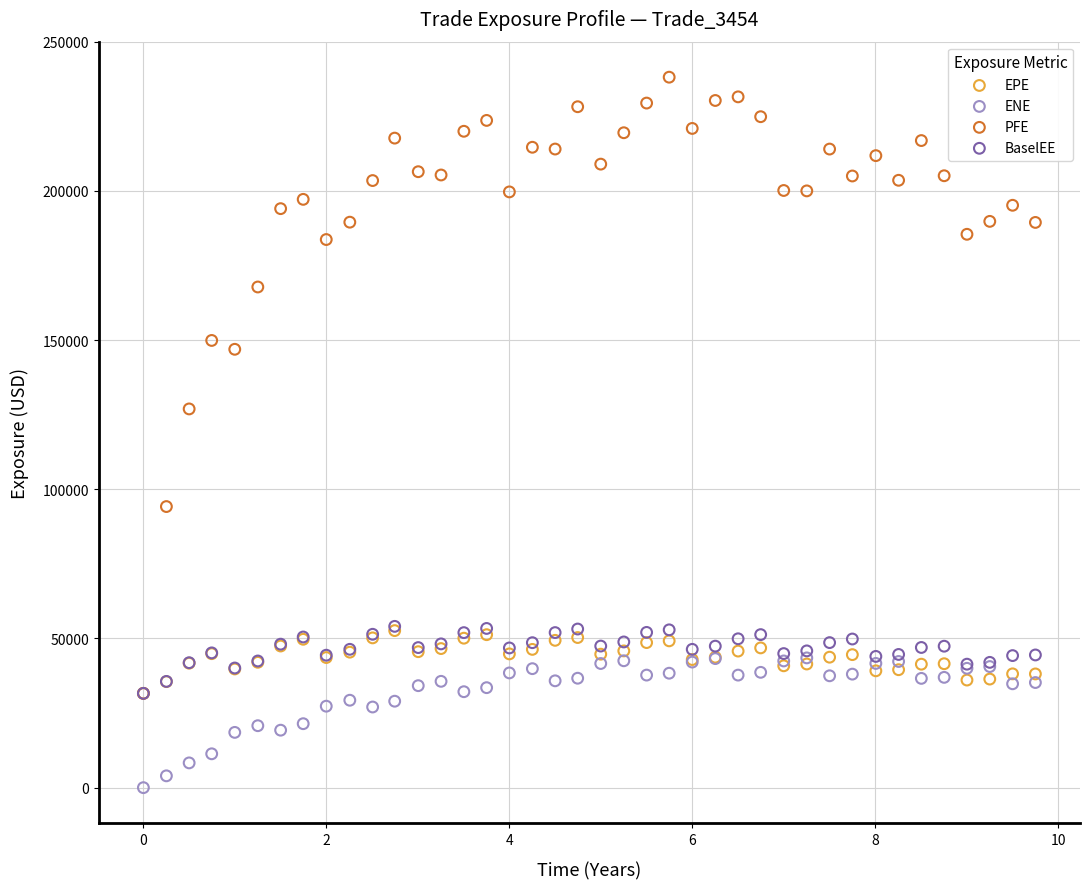

In the PFE series, what Y value is closest to 134867?

126941.0